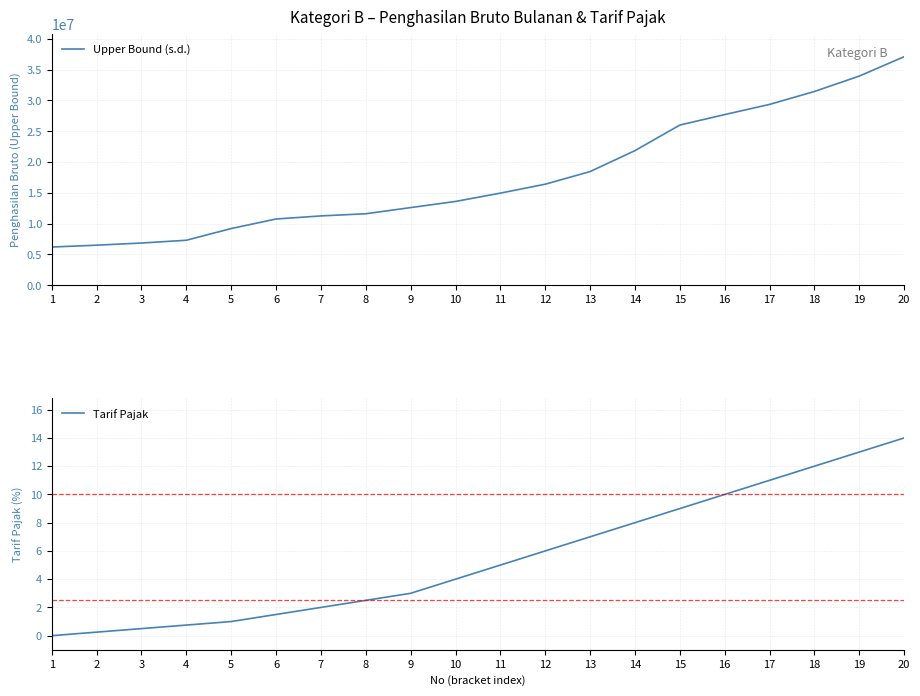

How many values in the Tarif Pajak series are below 5?

10